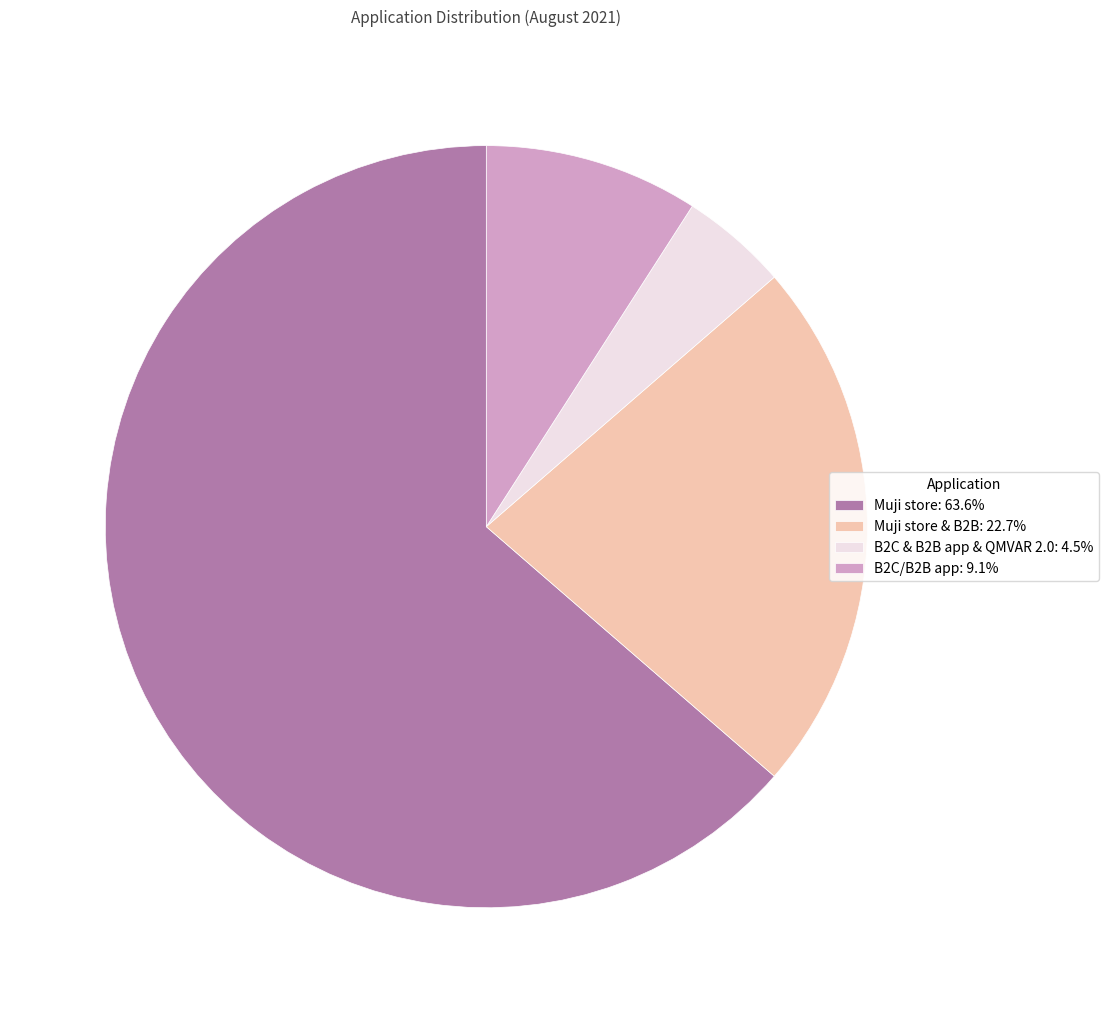

Do B2C/B2B app: 9.1% and Muji store & B2B: 22.7% together represent more than half of the pie?

No